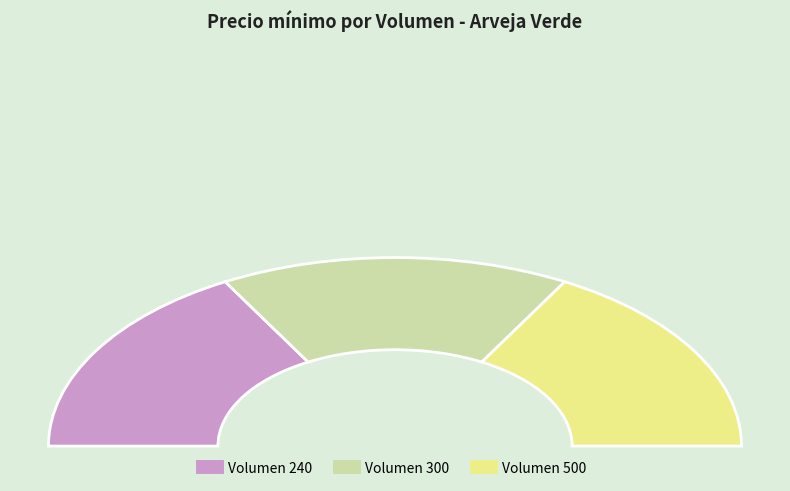

Between 500 and 300, which is larger?

500